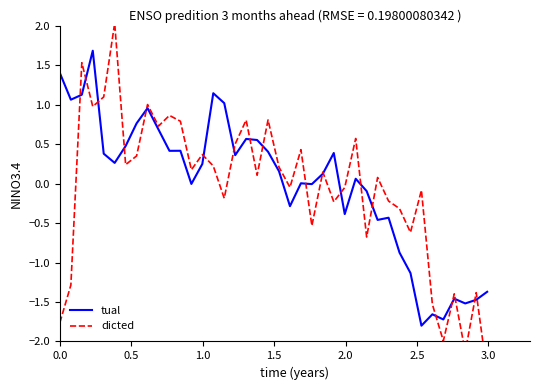

The value of tual at 26 is -0.6. True or false?

False